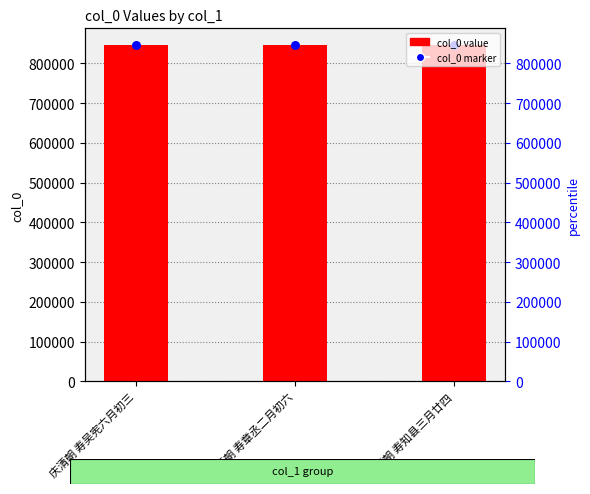

At how many categories does at least one series exceed 846119?

2